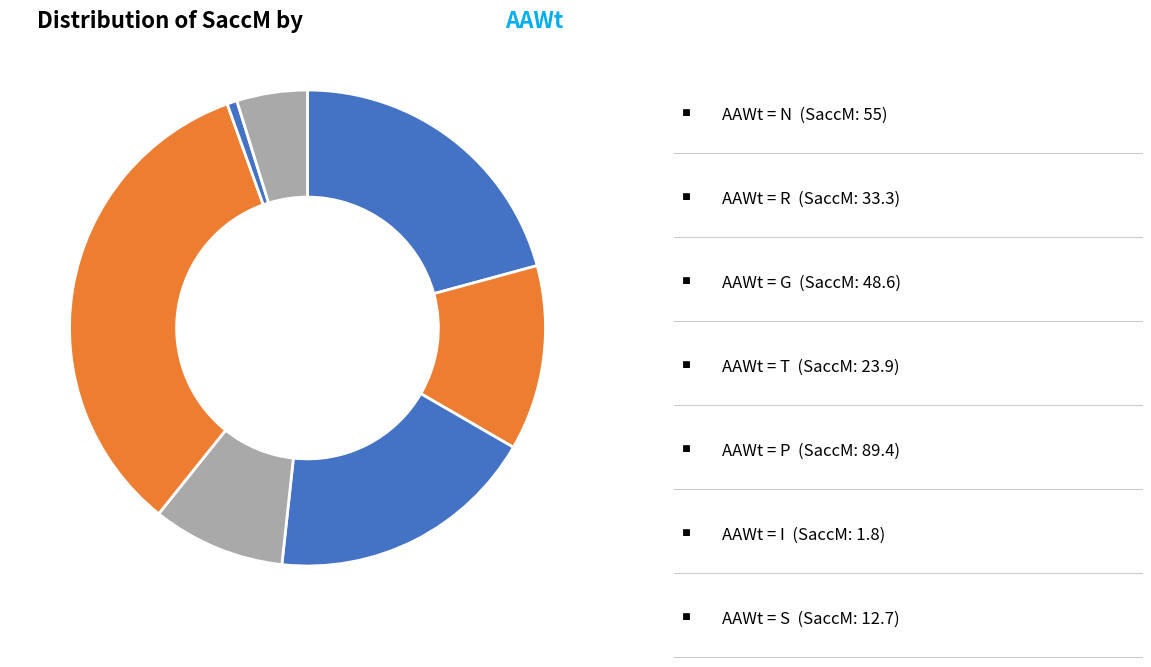

How many slices are in this pie chart?

7